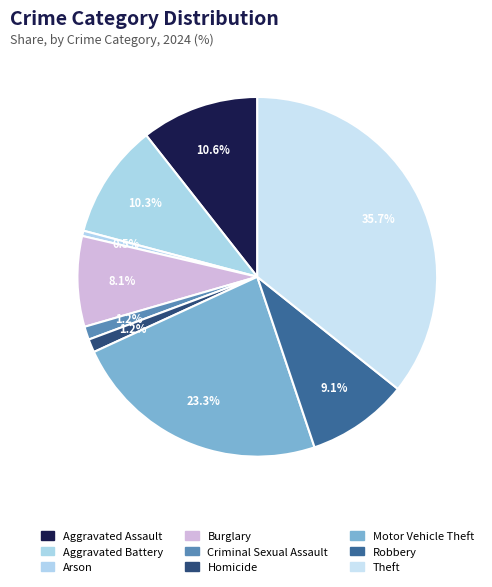

How many segments does this pie chart have?

9